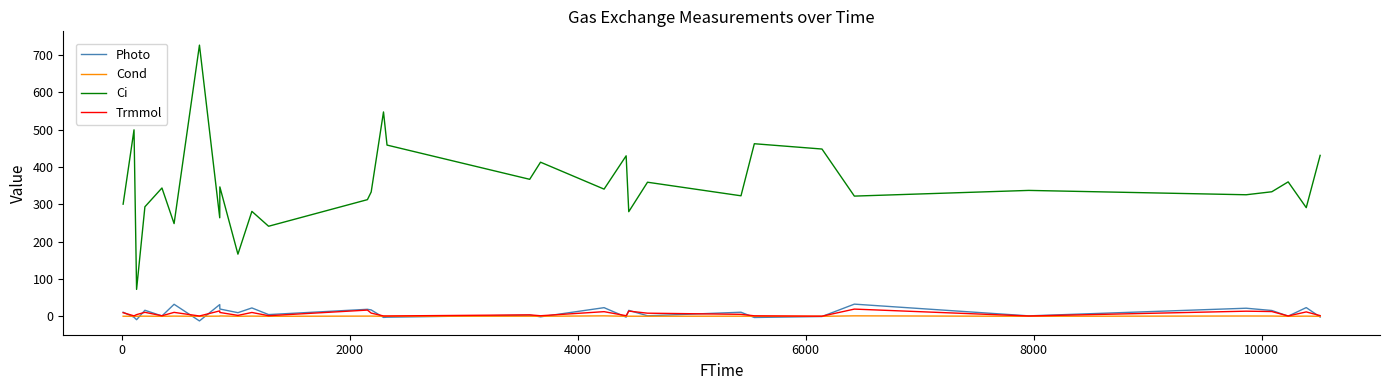

What is the maximum value for Photo?

32.6